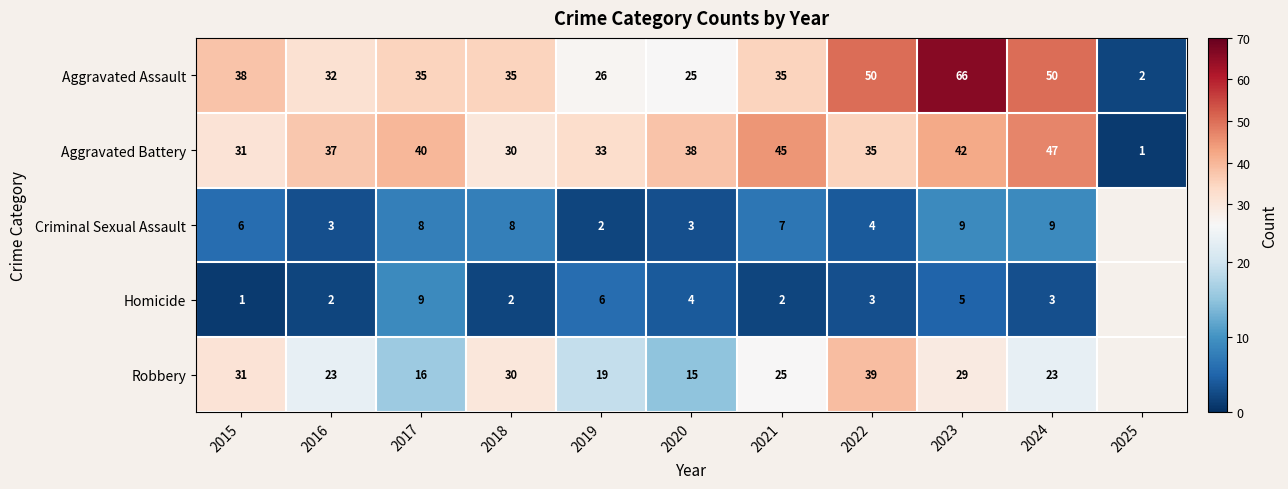

At 2016, list the series in order from largest to smallest.

Aggravated Battery, Aggravated Assault, Robbery, Criminal Sexual Assault, Homicide